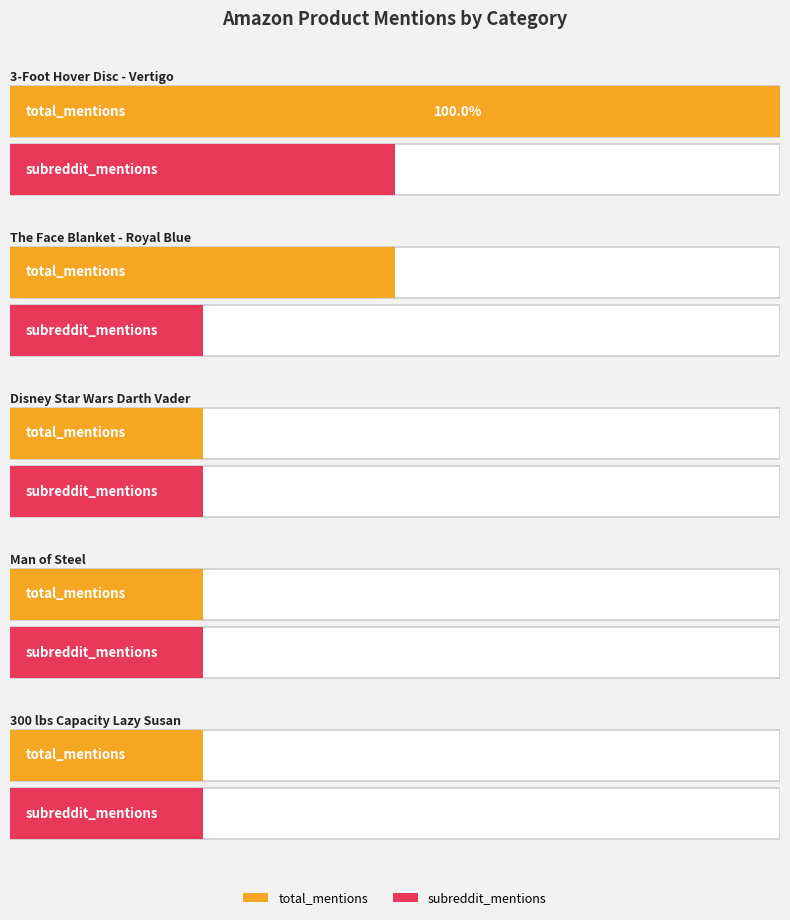

Reading right to left, transcribe all the data shown in this chart.

total_mentions: 300 lbs Capacity Lazy Susan=1	Man of Steel=1	Disney Star Wars Darth Vader=1	The Face Blanket - Royal Blue=2	3-Foot Hover Disc - Vertigo=4
subreddit_mentions: 300 lbs Capacity Lazy Susan=1	Man of Steel=1	Disney Star Wars Darth Vader=1	The Face Blanket - Royal Blue=1	3-Foot Hover Disc - Vertigo=2